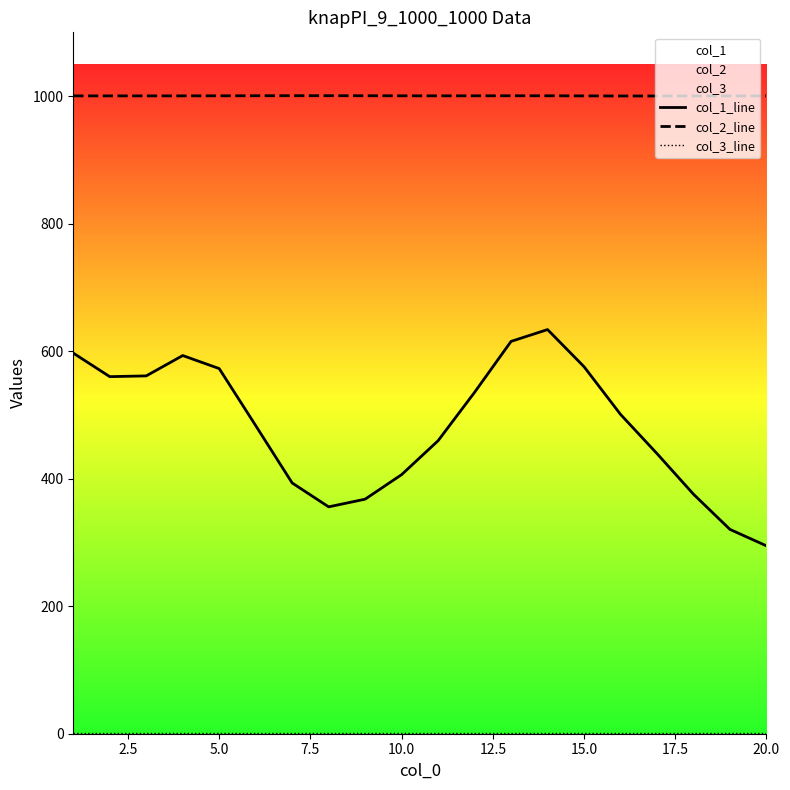

How many data points does each series have?

20